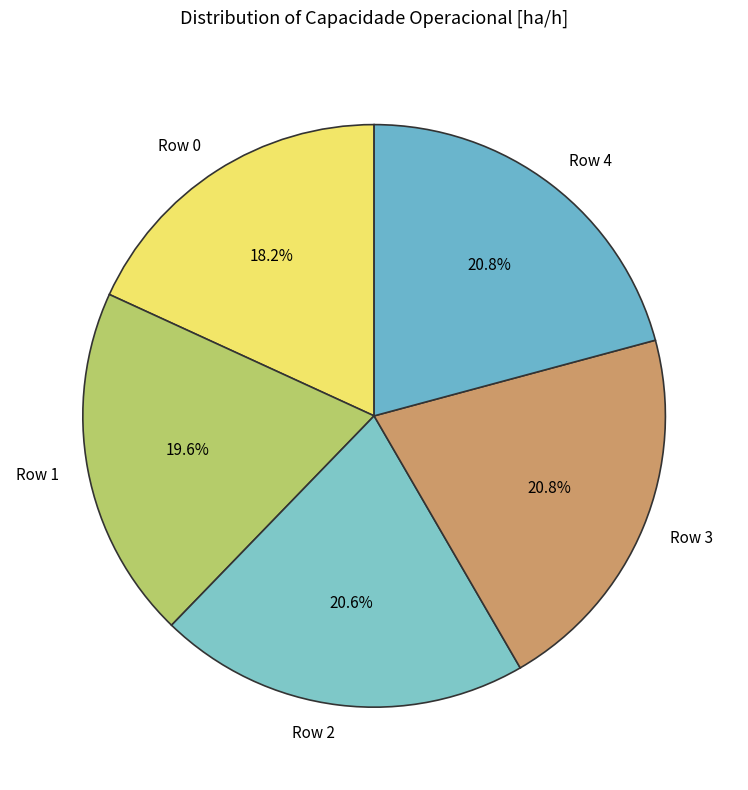

Do Row 0 and Row 4 together represent more than half of the pie?

No